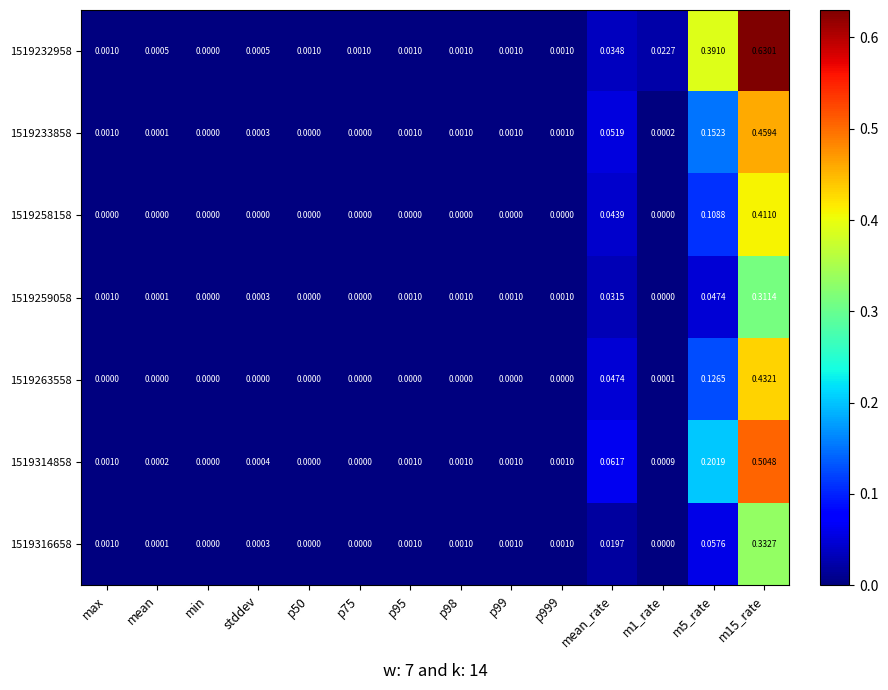

Is the value of 1519314858 at p98 greater than the value of 1519259058 at min?

Yes